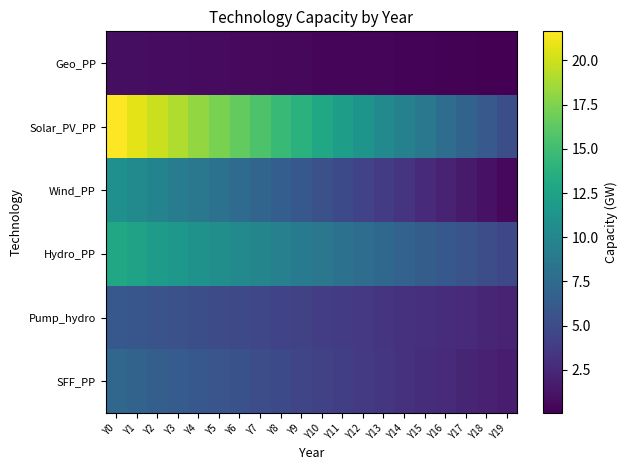

Which category has the highest value across all series?

Y0